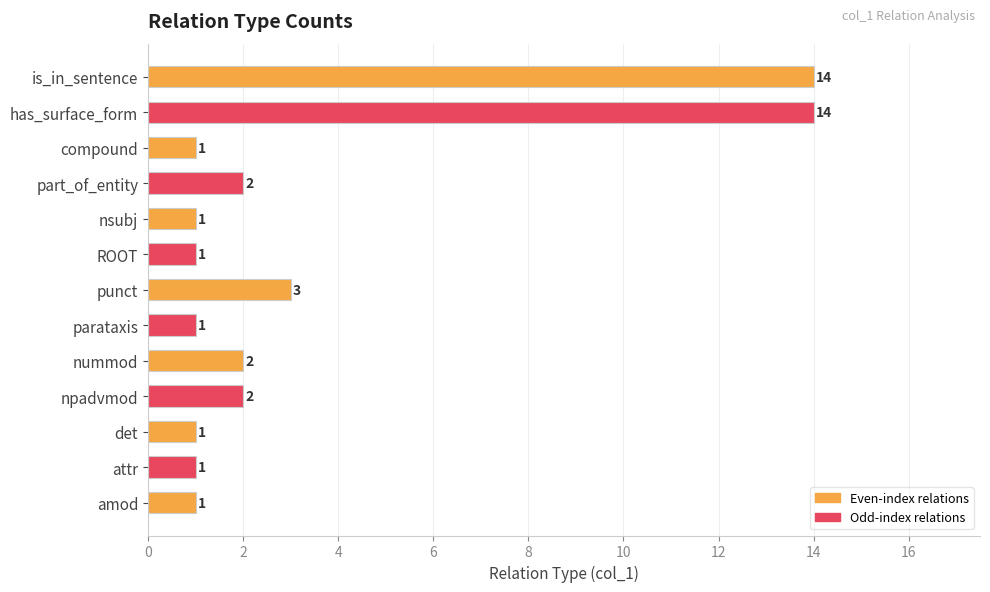

What is the label of the 1st bar from the top?

is_in_sentence